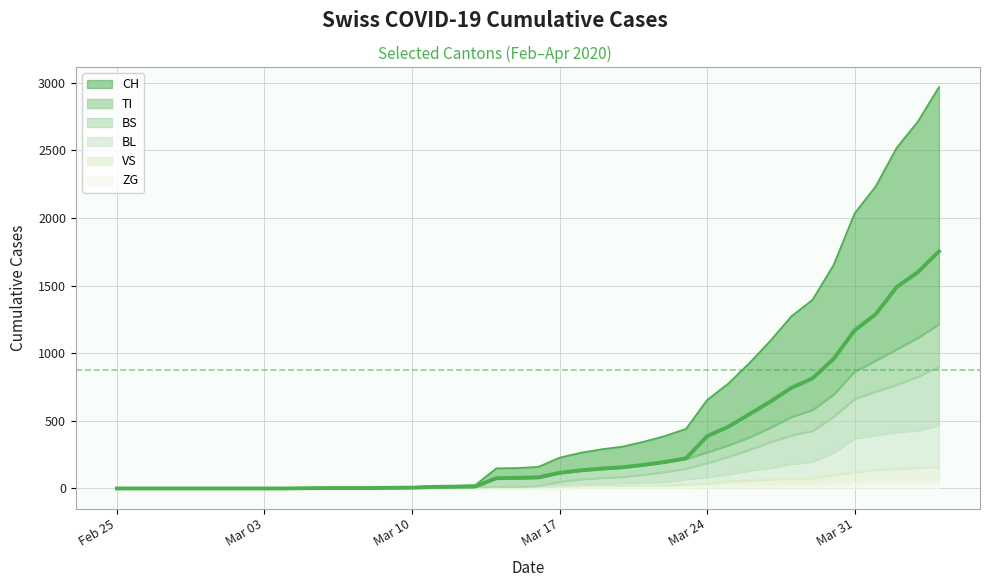

What is the maximum value for BL?

467